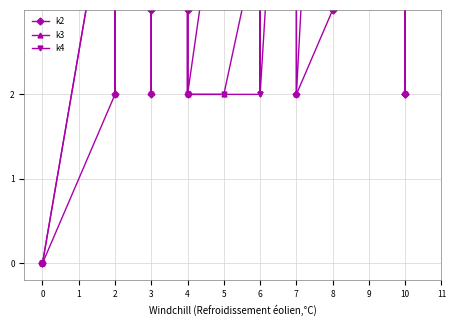

At which category is the sum across all series the highest?

9